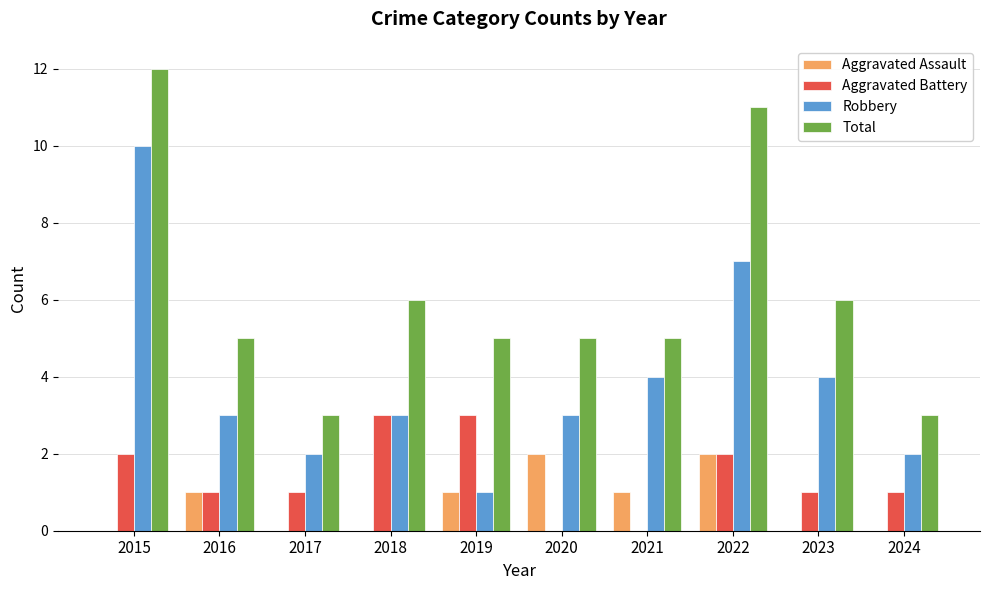

Are the bars grouped side by side (vs. stacked)?

Yes